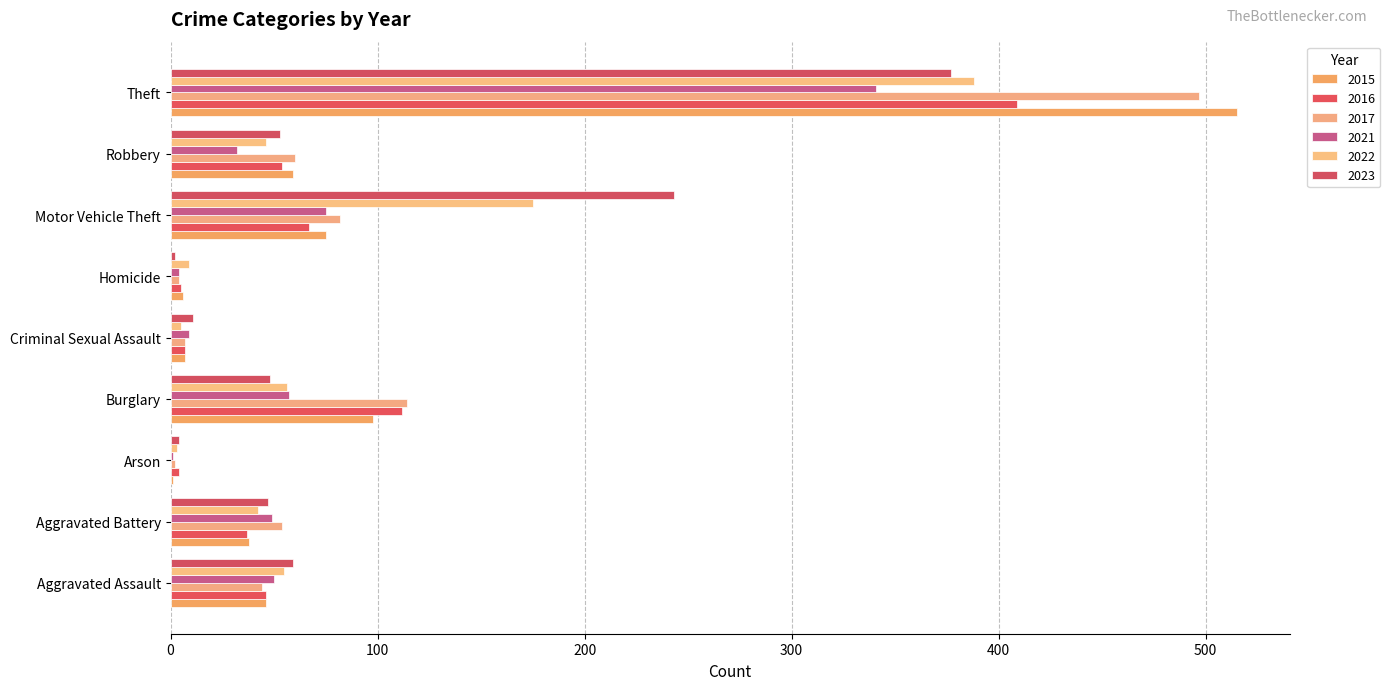

At which label does 2022 reach its minimum?

Arson